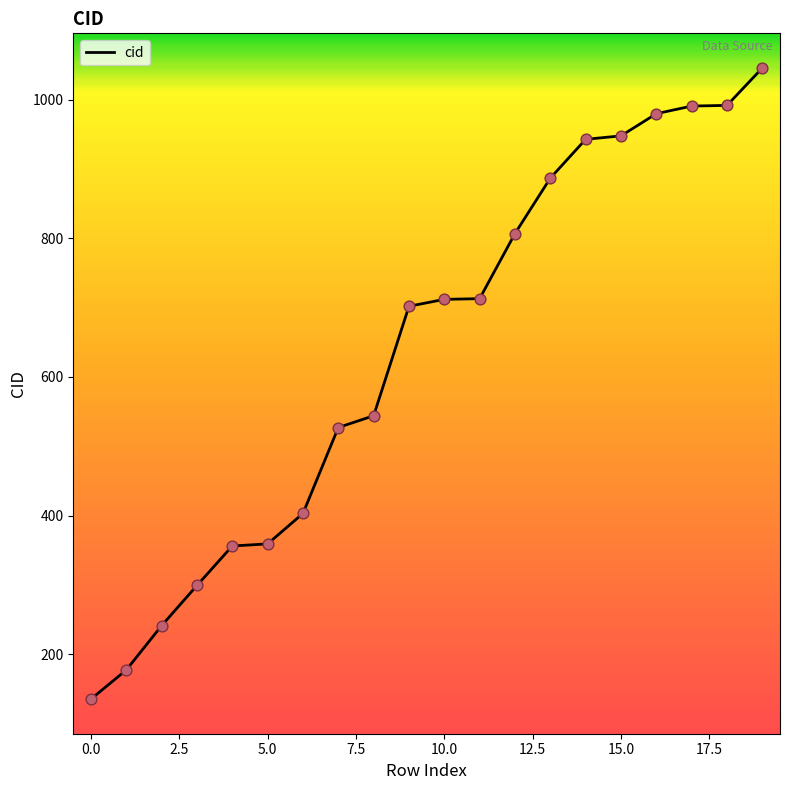

What is the greatest value displayed?

1046